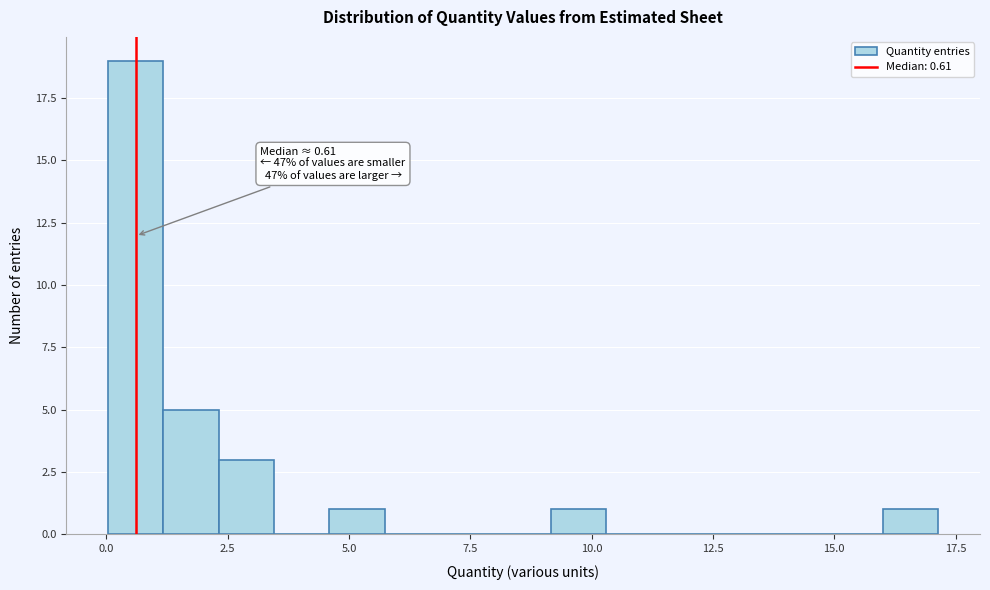

Read against the x-axis, roughly where is the centre of the tallest bar?

0.5